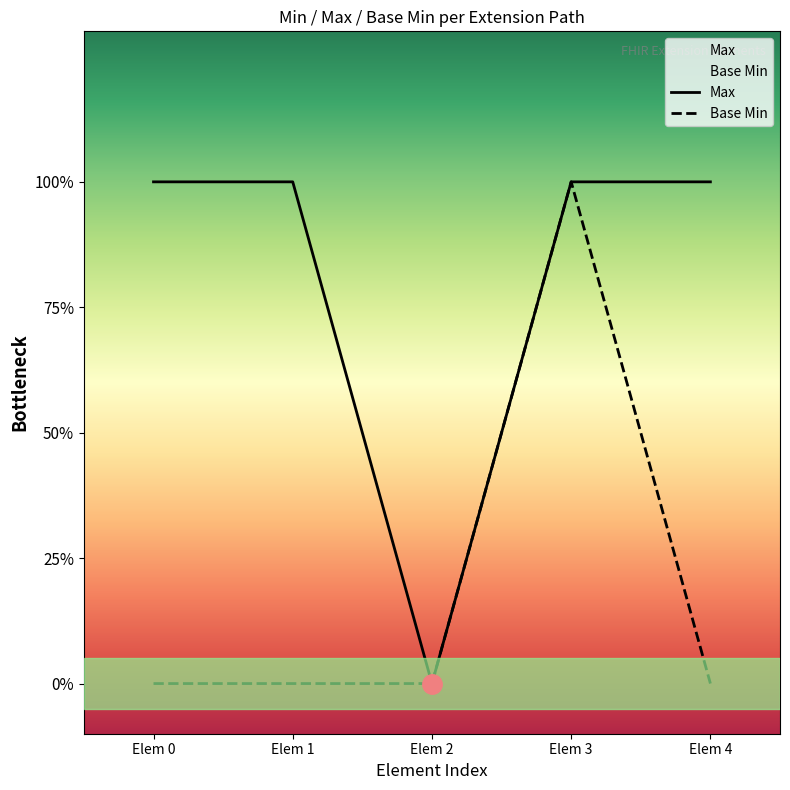

Reading right to left, what are all the values shown in this chart?

Max: Elem 4=1	Elem 3=1	Elem 2=0	Elem 1=1	Elem 0=1
Base Min: Elem 4=0	Elem 3=1	Elem 2=0	Elem 1=0	Elem 0=0